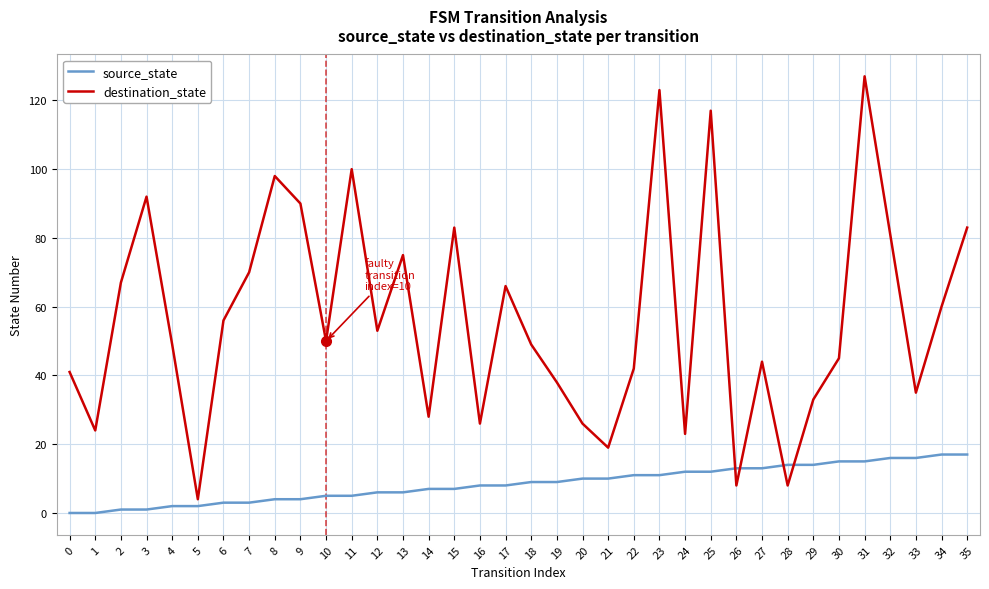

Which series has the widest spread of values?

destination_state